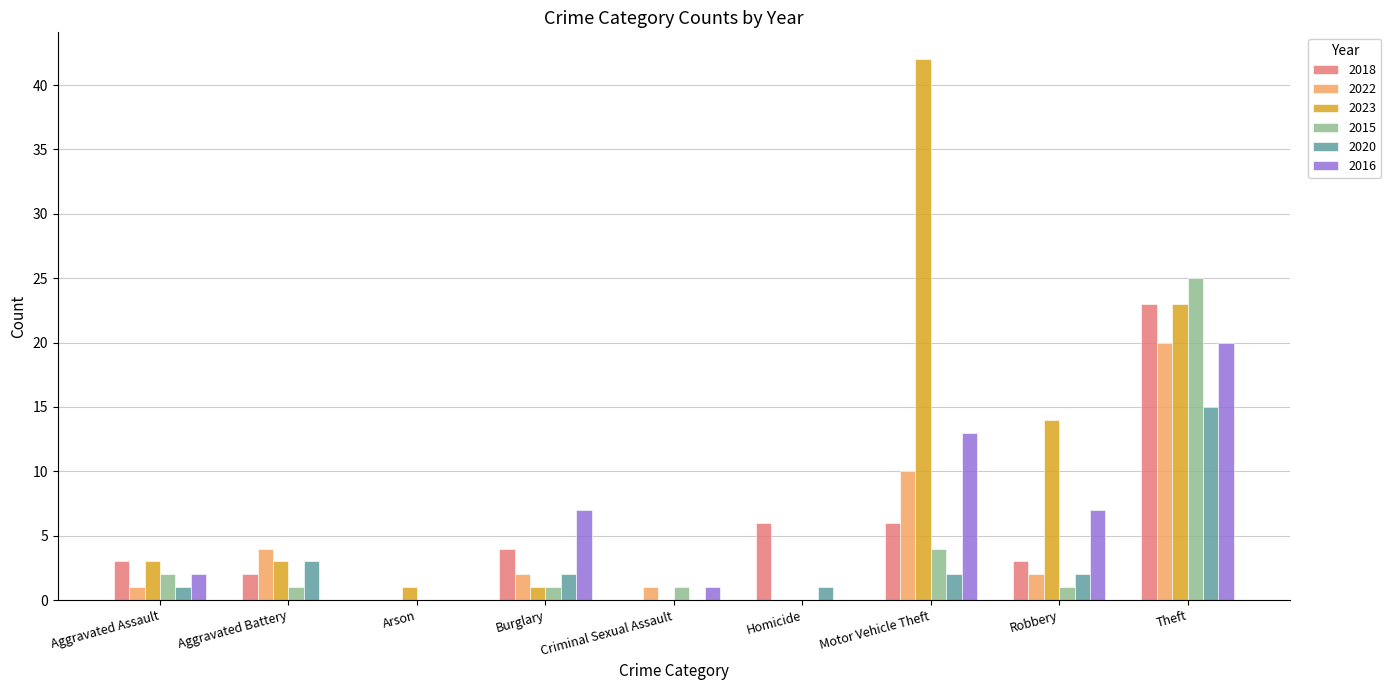

The 2018 series shows 2 at Aggravated Battery. True or false?

True